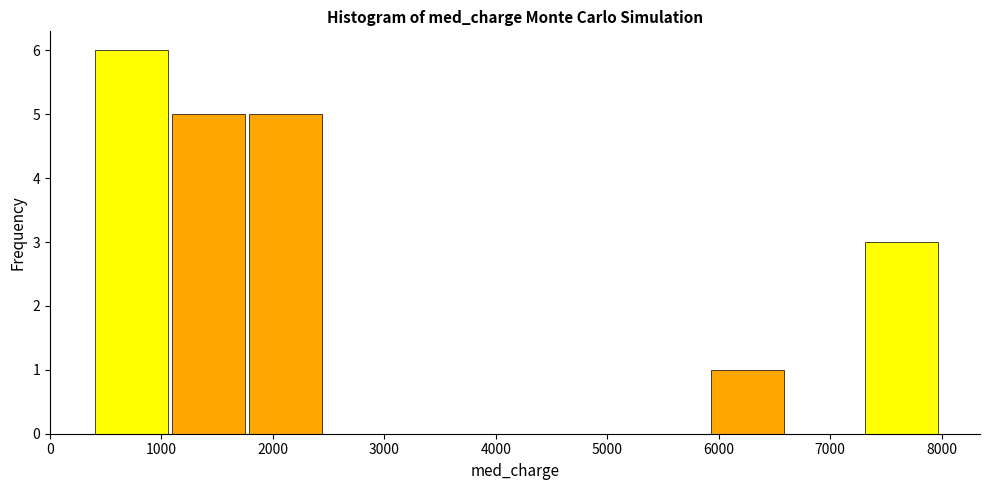

Reading left to right, list every bar in this chart as the range it spans on the x-axis followed by its height. Neither the bar edges nor the heights are printed on the chart, so give them approximately, as read against the axes.

400 to 1100: 6
1100 to 1800: 5
1800 to 2500: 5
2500 to 3200: 0
3200 to 3900: 0
3900 to 4500: 0
4500 to 5200: 0
5200 to 5900: 0
5900 to 6600: 1
6600 to 7300: 0
7300 to 8000: 3